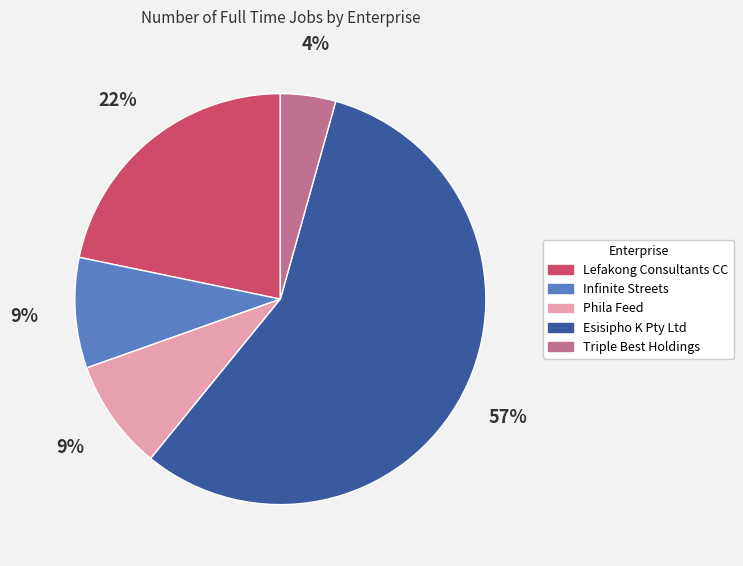

Count the number of slices in the pie.

5